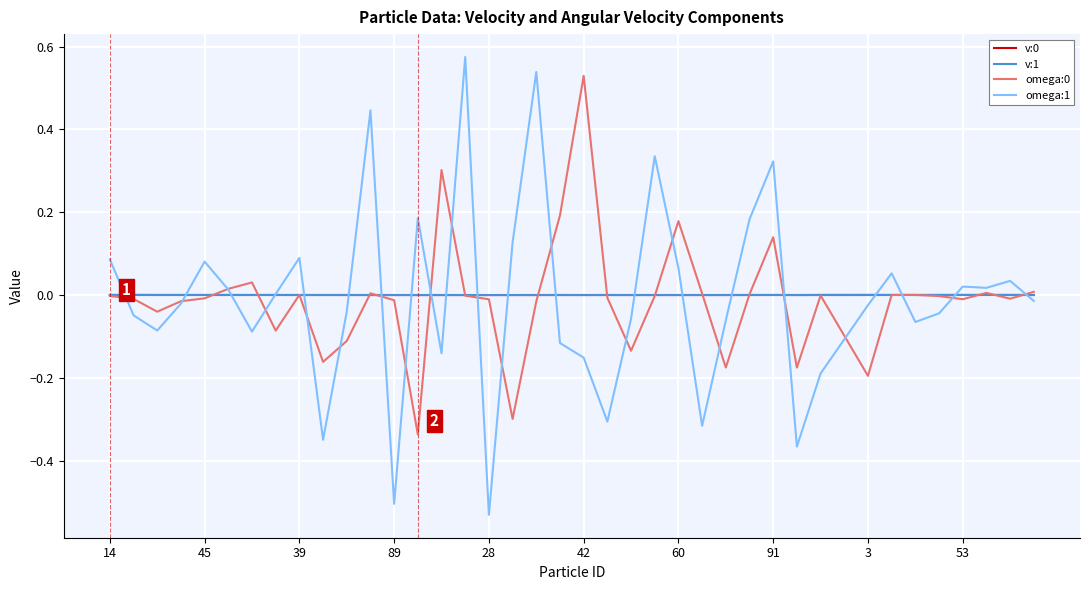

The value of v:1 at 39 is -0.0. True or false?

True